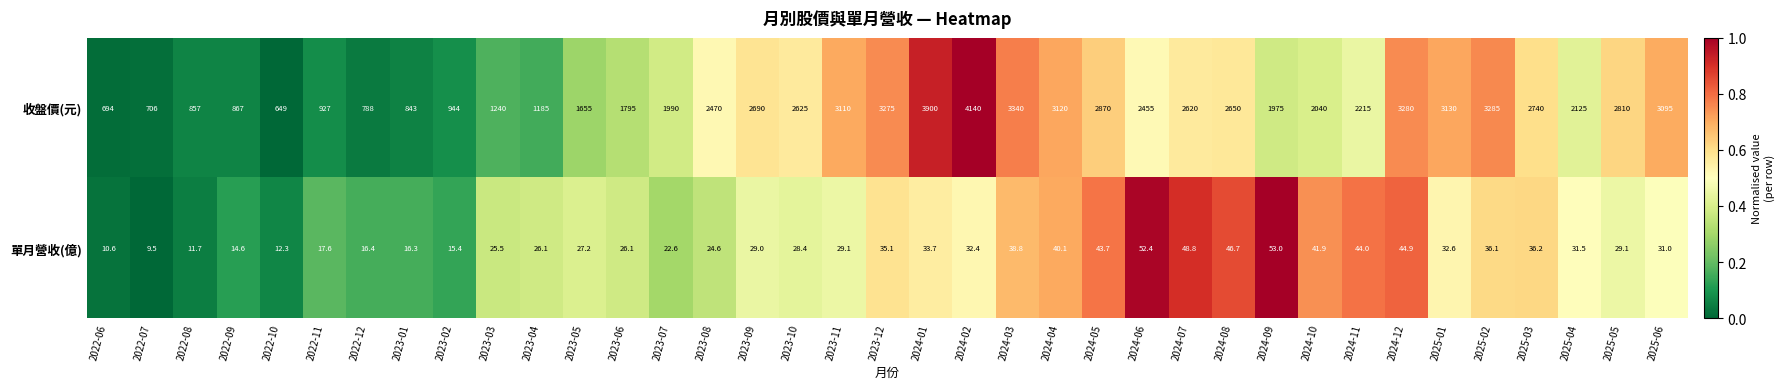

At which category is the sum across all series the highest?

2024-02